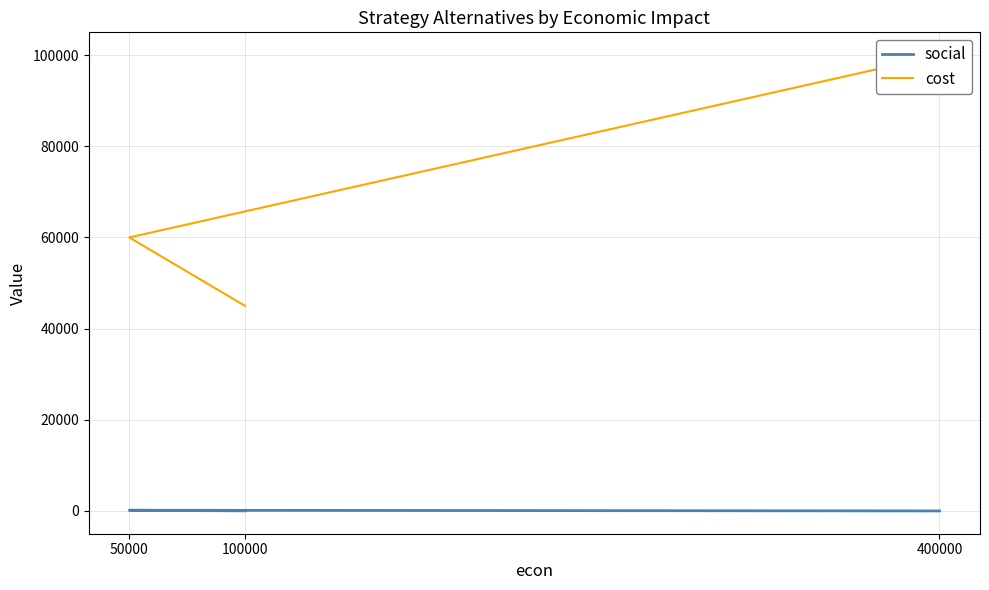

The social series shows 16 at 400000. True or false?

False